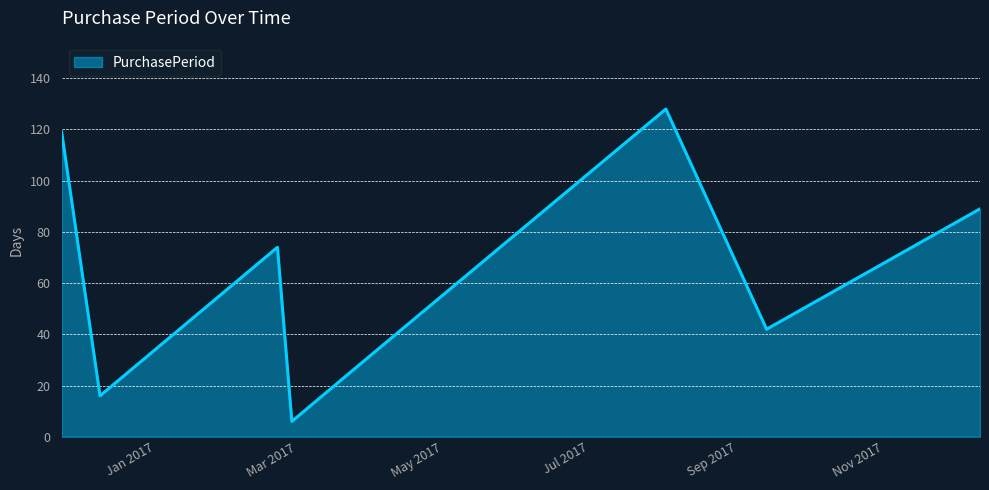

How many interior local peaks (higher than both neighbors) does the data have?

2